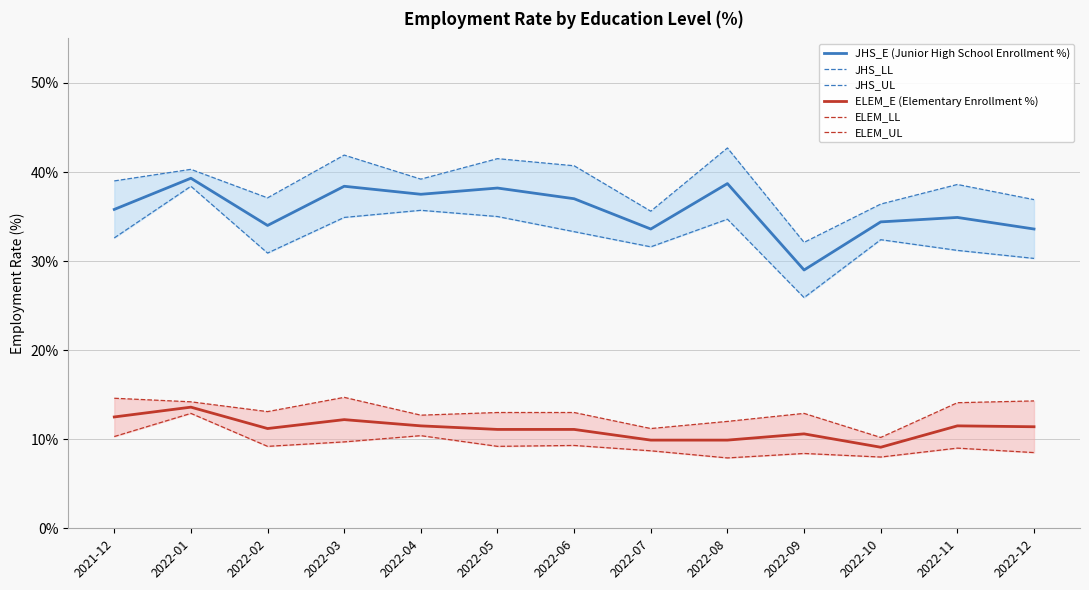

What is the difference between the second highest and minimum values in the ELEM_UL series?

4.4